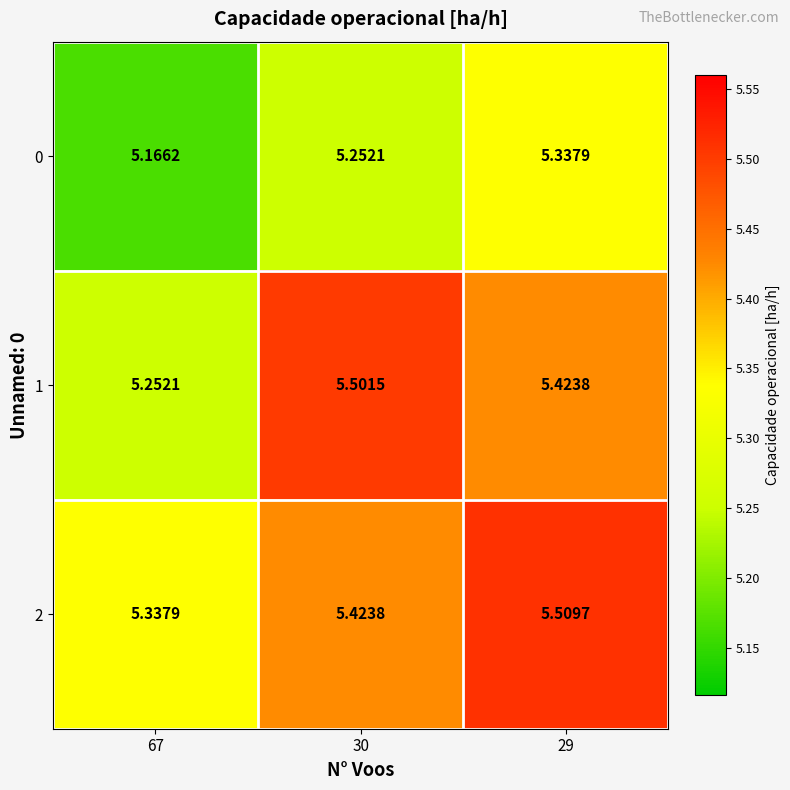

Which category has the lowest value across all series?

67